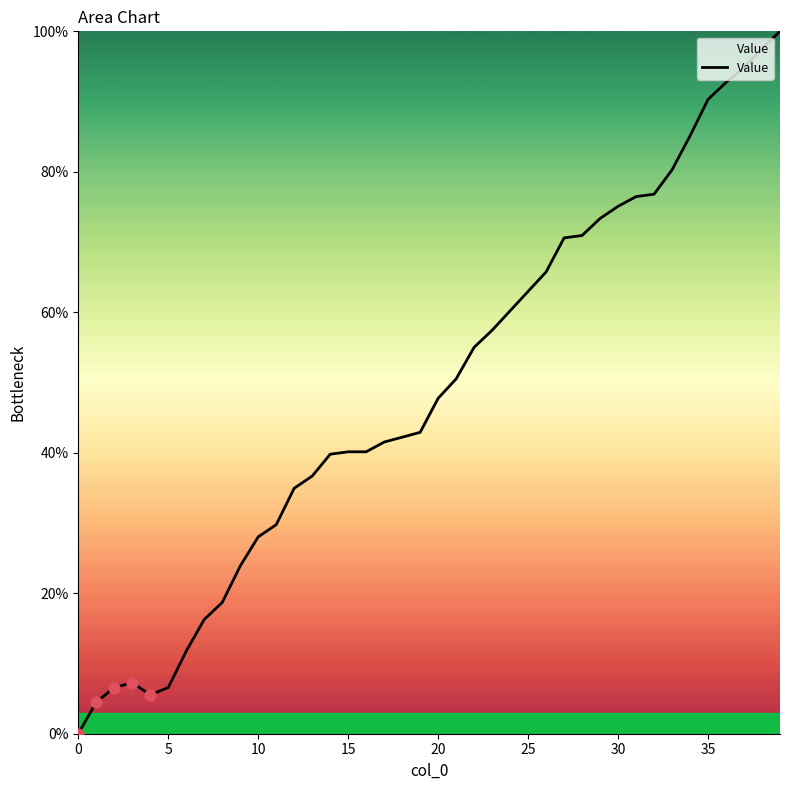

What is the greatest value displayed?

100.0